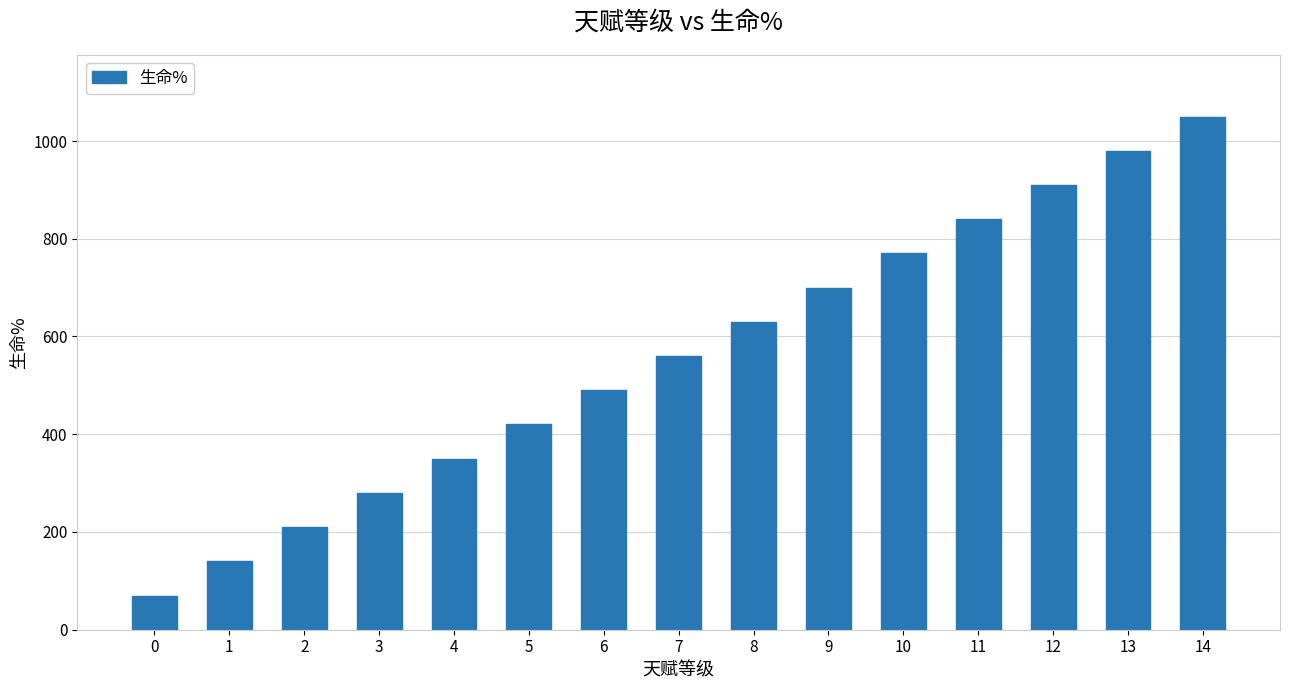

What is the ratio of the value at 10 to the value at 9?

1.1